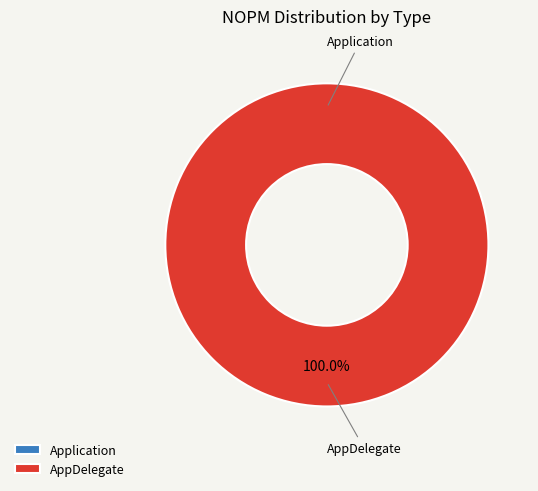

Which category has the biggest portion of the pie?

AppDelegate